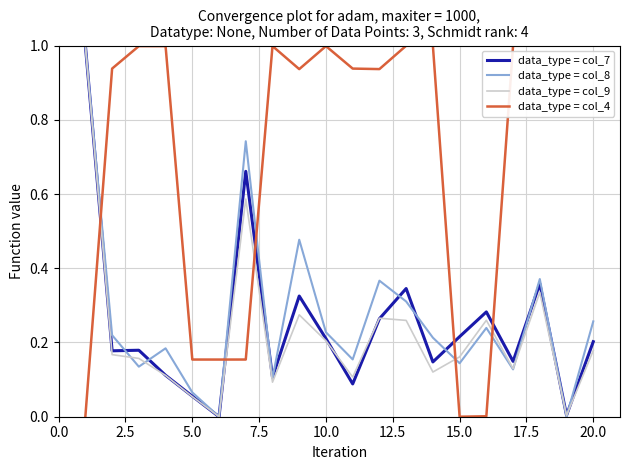

What is the maximum value shown in the chart?

1.0